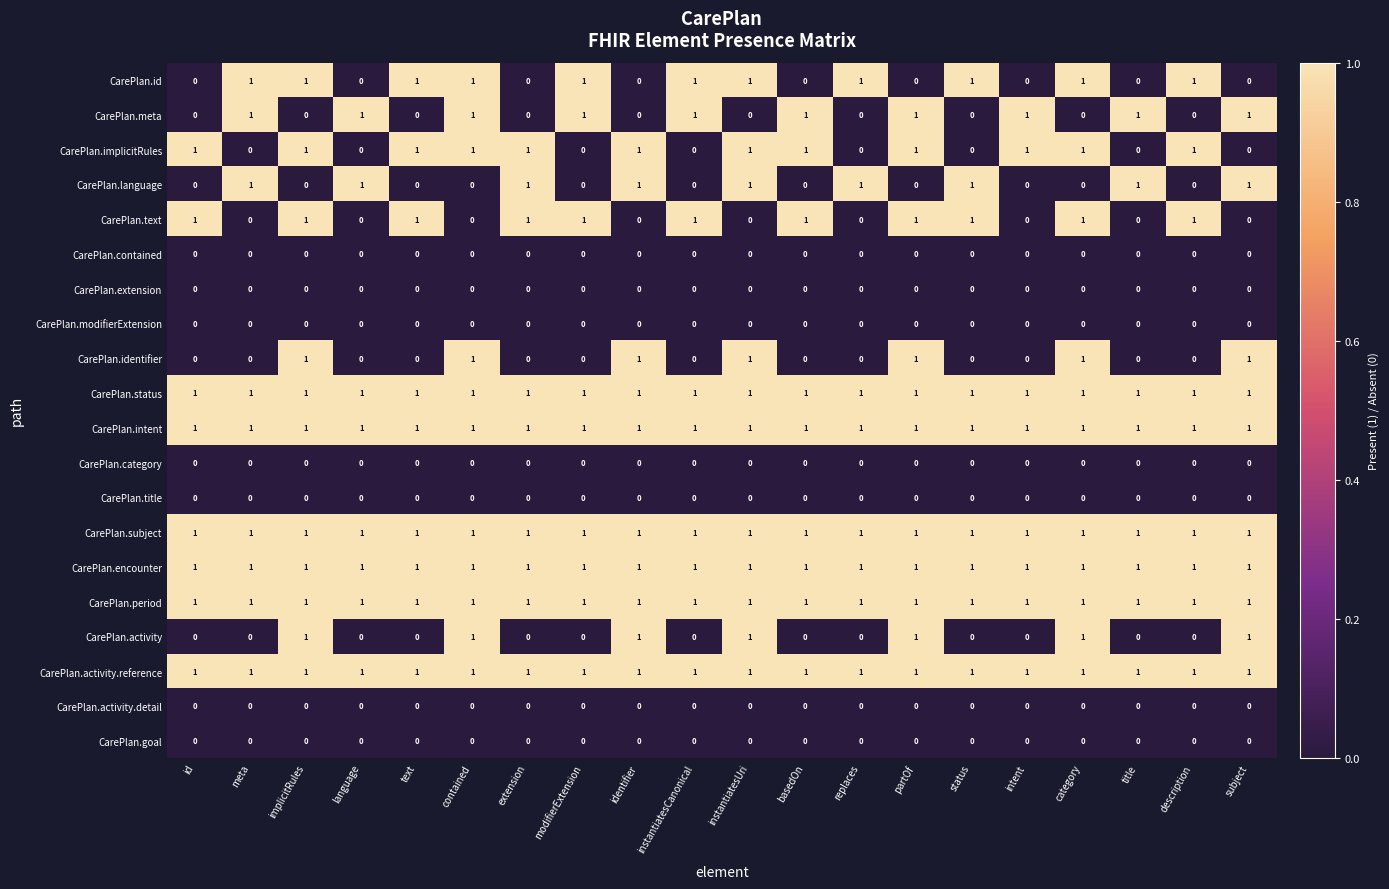

What is the sum of all CarePlan.period values?

20